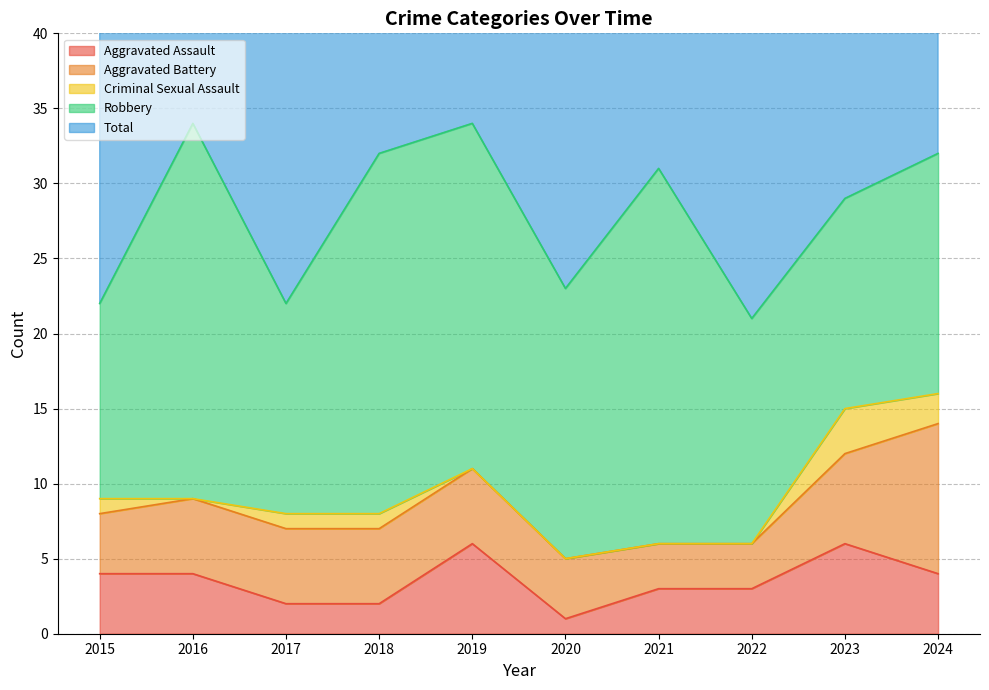

What is the value of the Criminal Sexual Assault point at the 1st from the left?

1